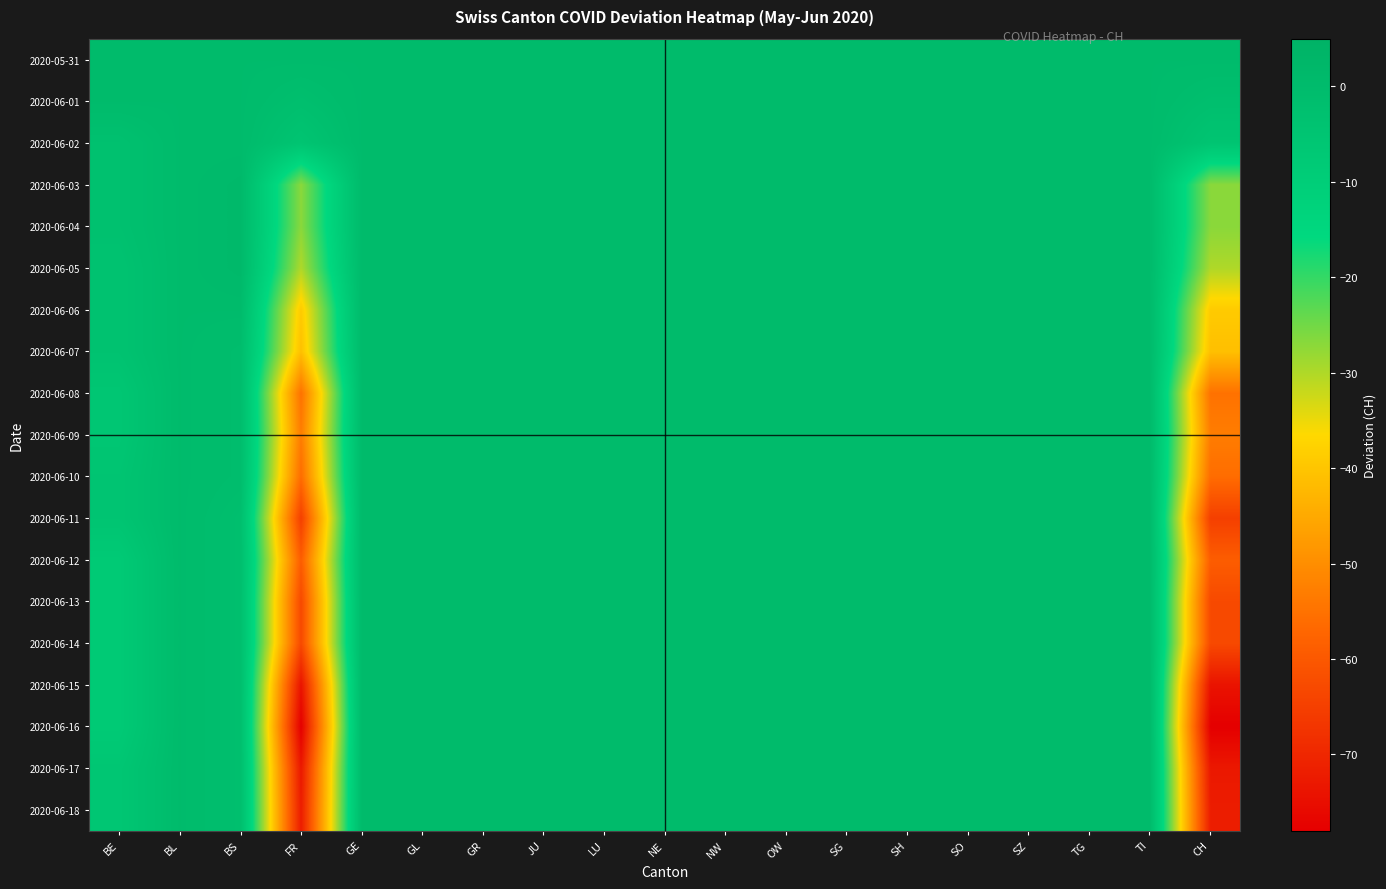

Reading left to right, extract all data points from this chart.

2020-05-31: BE=0	BL=0	BS=0	FR=0	GE=0	GL=0	GR=0	JU=0	LU=0	NE=0	NW=0	OW=0	SG=0	SH=0	SO=0	SZ=0	TG=0	TI=0	CH=0
2020-06-01: BE=0	BL=0	BS=0	FR=-2	GE=0	GL=0	GR=0	JU=0	LU=0	NE=0	NW=0	OW=0	SG=0	SH=0	SO=0	SZ=0	TG=0	TI=0	CH=-2
2020-06-02: BE=-3	BL=0	BS=0	FR=-5	GE=0	GL=0	GR=0	JU=0	LU=0	NE=0	NW=0	OW=0	SG=0	SH=0	SO=0	SZ=0	TG=0	TI=0	CH=-5
2020-06-03: BE=-3	BL=0	BS=1	FR=-27	GE=0	GL=0	GR=0	JU=0	LU=0	NE=0	NW=0	OW=0	SG=0	SH=0	SO=0	SZ=0	TG=0	TI=0	CH=-27
2020-06-04: BE=-3	BL=0	BS=1	FR=-27	GE=0	GL=0	GR=0	JU=0	LU=0	NE=0	NW=0	OW=0	SG=0	SH=0	SO=0	SZ=0	TG=0	TI=0	CH=-27
2020-06-05: BE=-4	BL=0	BS=1	FR=-30	GE=0	GL=0	GR=0	JU=0	LU=0	NE=0	NW=0	OW=0	SG=0	SH=0	SO=0	SZ=0	TG=0	TI=0	CH=-30
2020-06-06: BE=-4	BL=0	BS=0	FR=-39	GE=0	GL=0	GR=0	JU=0	LU=0	NE=0	NW=0	OW=0	SG=0	SH=0	SO=0	SZ=0	TG=0	TI=0	CH=-39
2020-06-07: BE=-4	BL=0	BS=-1	FR=-41	GE=0	GL=0	GR=0	JU=0	LU=0	NE=0	NW=0	OW=0	SG=0	SH=0	SO=0	SZ=0	TG=0	TI=0	CH=-41
2020-06-08: BE=-6	BL=0	BS=-1	FR=-55	GE=0	GL=0	GR=0	JU=0	LU=0	NE=0	NW=0	OW=0	SG=0	SH=0	SO=0	SZ=0	TG=0	TI=0	CH=-55
2020-06-09: BE=-6	BL=0	BS=-1	FR=-53	GE=0	GL=0	GR=0	JU=0	LU=0	NE=0	NW=0	OW=0	SG=0	SH=0	SO=0	SZ=0	TG=0	TI=0	CH=-53
2020-06-10: BE=-5	BL=0	BS=-1	FR=-56	GE=0	GL=0	GR=0	JU=0	LU=0	NE=0	NW=0	OW=0	SG=0	SH=0	SO=0	SZ=0	TG=0	TI=0	CH=-56
2020-06-11: BE=-5	BL=0	BS=-2	FR=-65	GE=0	GL=0	GR=0	JU=0	LU=0	NE=0	NW=0	OW=0	SG=0	SH=0	SO=0	SZ=0	TG=0	TI=0	CH=-65
2020-06-12: BE=-8	BL=0	BS=-2	FR=-59	GE=0	GL=0	GR=0	JU=0	LU=0	NE=0	NW=0	OW=0	SG=0	SH=0	SO=0	SZ=0	TG=0	TI=0	CH=-59
2020-06-13: BE=-8	BL=0	BS=-2	FR=-63	GE=0	GL=0	GR=0	JU=0	LU=0	NE=0	NW=0	OW=0	SG=0	SH=0	SO=0	SZ=0	TG=0	TI=0	CH=-63
2020-06-14: BE=-8	BL=0	BS=-2	FR=-63	GE=0	GL=0	GR=0	JU=0	LU=0	NE=0	NW=0	OW=0	SG=0	SH=0	SO=0	SZ=0	TG=0	TI=0	CH=-63
2020-06-15: BE=-8	BL=0	BS=-2	FR=-74	GE=0	GL=0	GR=0	JU=0	LU=0	NE=0	NW=0	OW=0	SG=0	SH=0	SO=0	SZ=0	TG=0	TI=0	CH=-74
2020-06-16: BE=-8	BL=0	BS=-2	FR=-78	GE=0	GL=0	GR=0	JU=0	LU=0	NE=0	NW=0	OW=0	SG=0	SH=0	SO=0	SZ=0	TG=0	TI=0	CH=-78
2020-06-17: BE=-6	BL=0	BS=-2	FR=-73	GE=0	GL=0	GR=0	JU=0	LU=0	NE=0	NW=0	OW=0	SG=0	SH=0	SO=0	SZ=0	TG=0	TI=0	CH=-73
2020-06-18: BE=-6	BL=0	BS=-2	FR=-72	GE=0	GL=0	GR=0	JU=0	LU=0	NE=0	NW=0	OW=0	SG=0	SH=0	SO=0	SZ=0	TG=0	TI=0	CH=-72